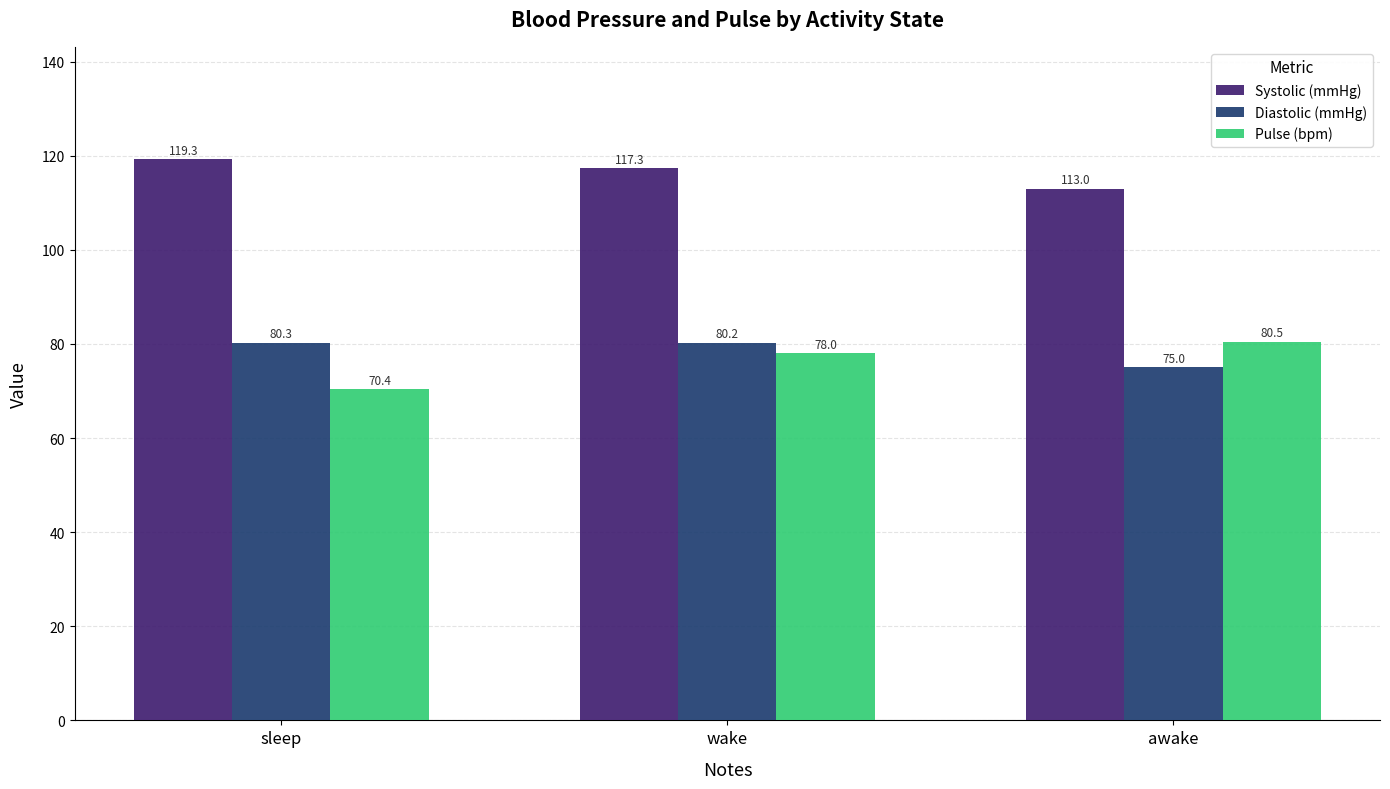

Reading left to right, what are all the values shown in this chart?

Systolic (mmHg): sleep=119.3	wake=117.3	awake=113.0
Diastolic (mmHg): sleep=80.3	wake=80.2	awake=75.0
Pulse (bpm): sleep=70.4	wake=78.0	awake=80.5